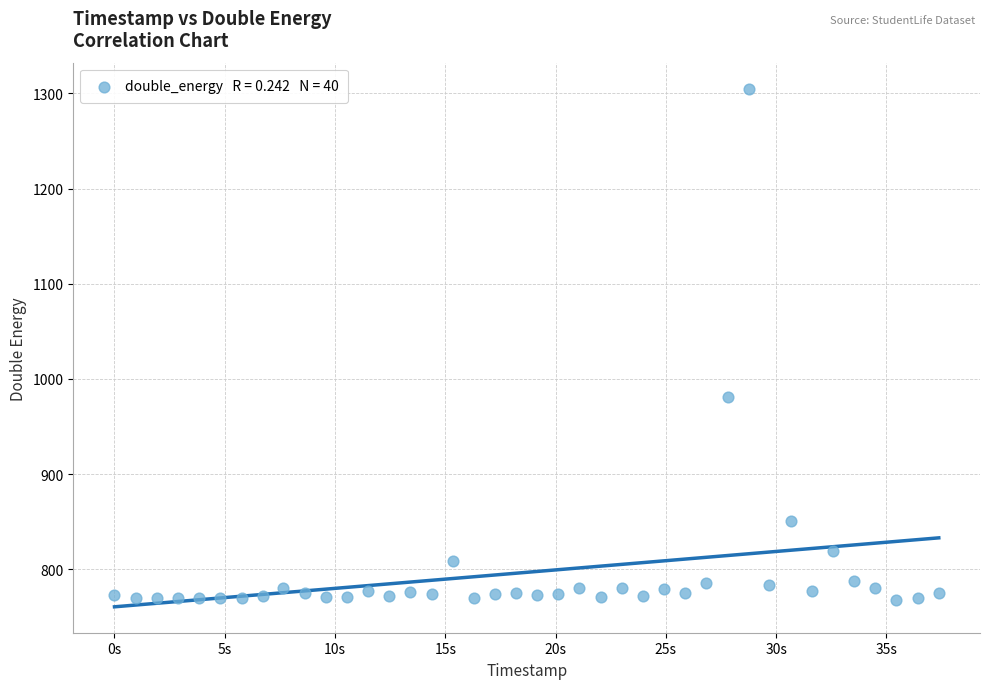

What is the range of X values (max minus min)?

37375